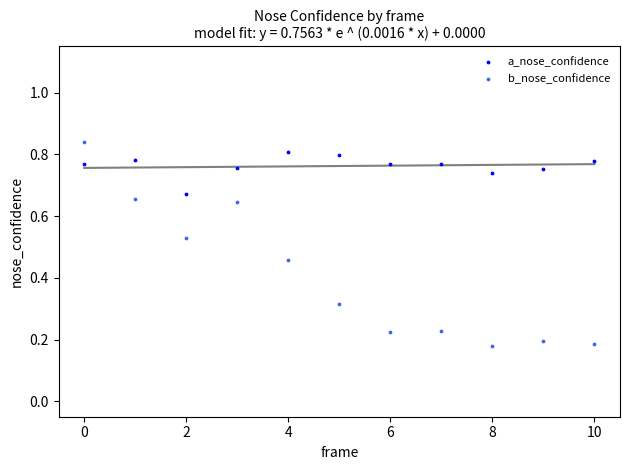

Which series has the widest spread of Y values?

b_nose_confidence